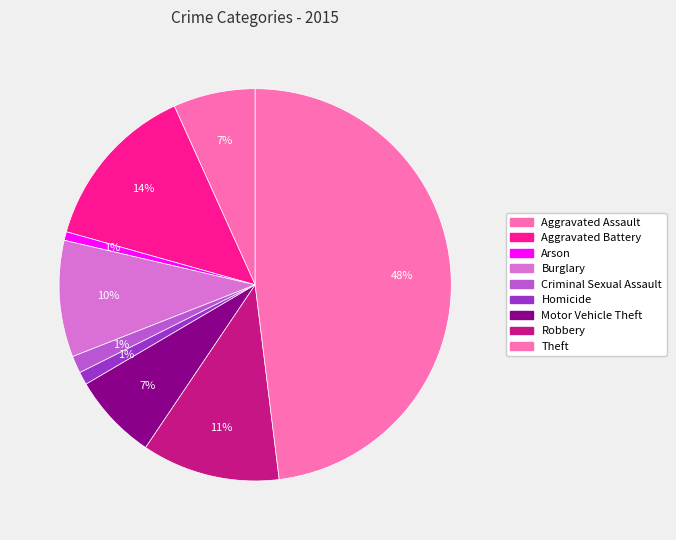

To the nearest percent, what portion does Arson represent?

1%